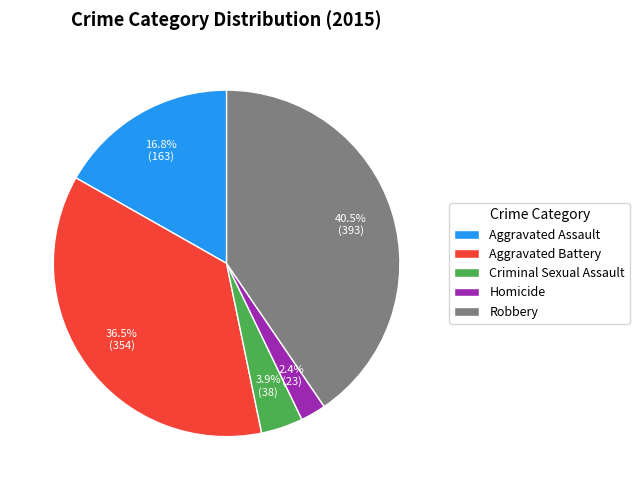

How many slices are in this pie chart?

5